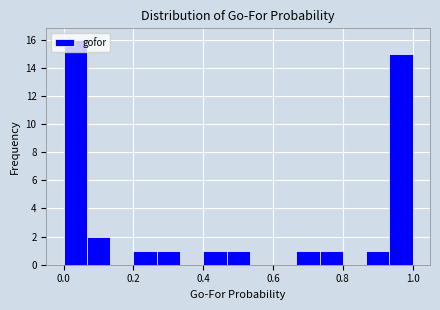

Read against the x-axis, roughly where is the centre of the tallest bar?

0.04